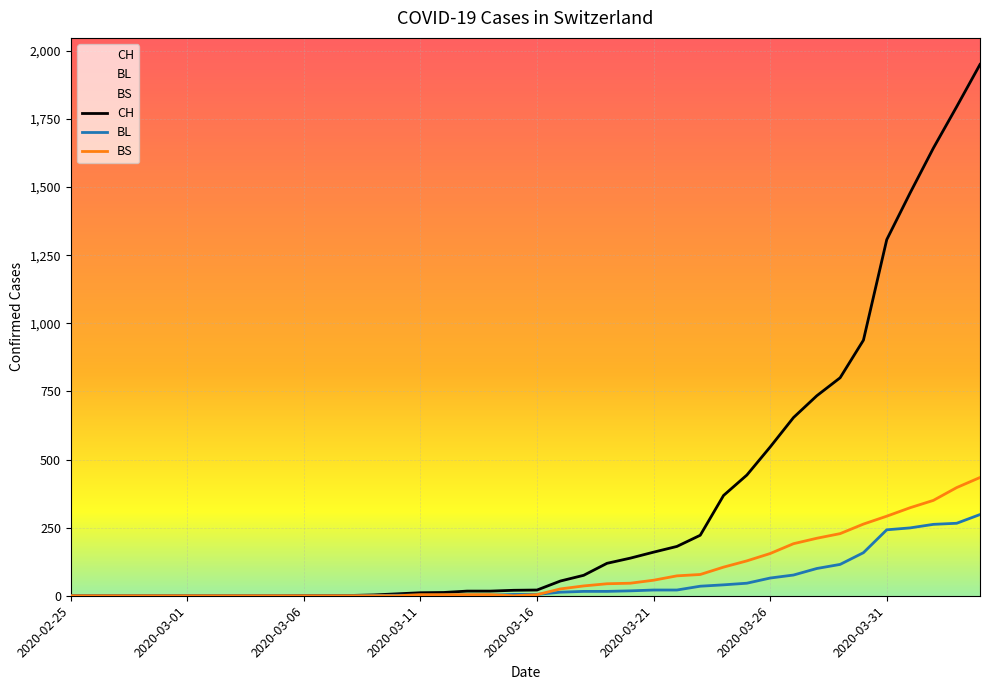

True or false: CH has more than 2 interior local peaks.

False